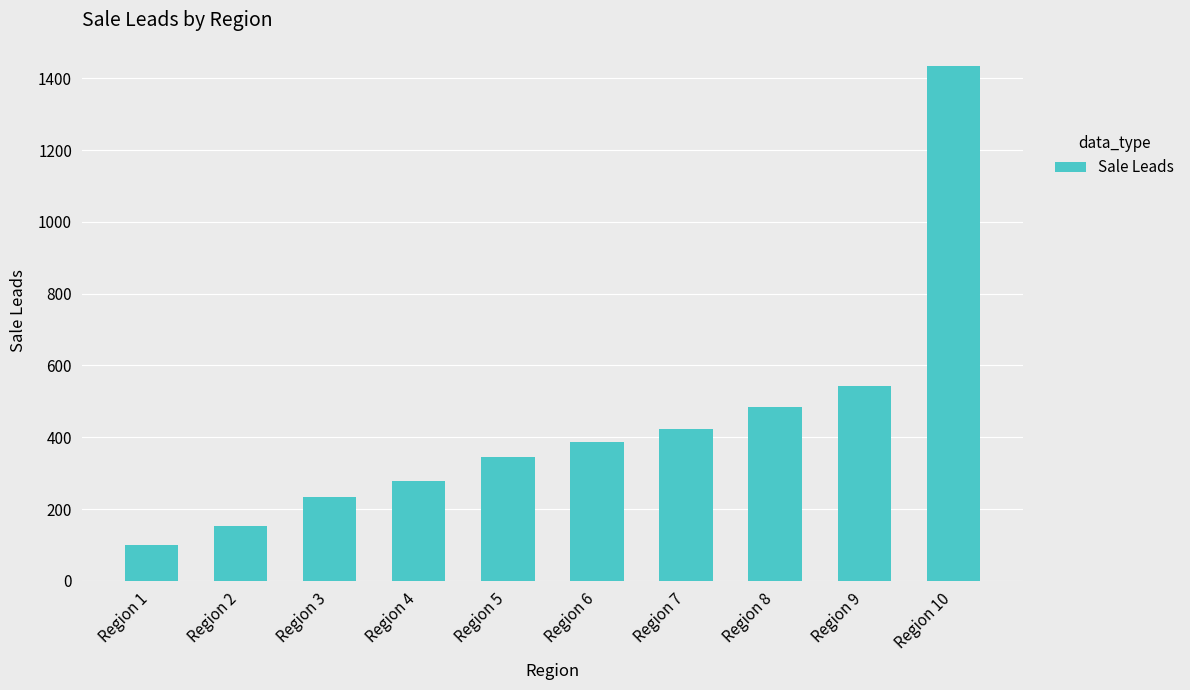

Where is the data nearest to the value 767?

Region 9